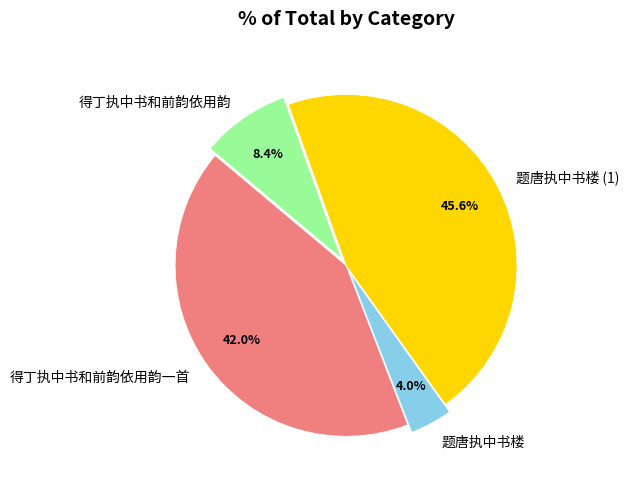

What percentage is the 题唐执中书楼 slice, to the nearest percent?

4%